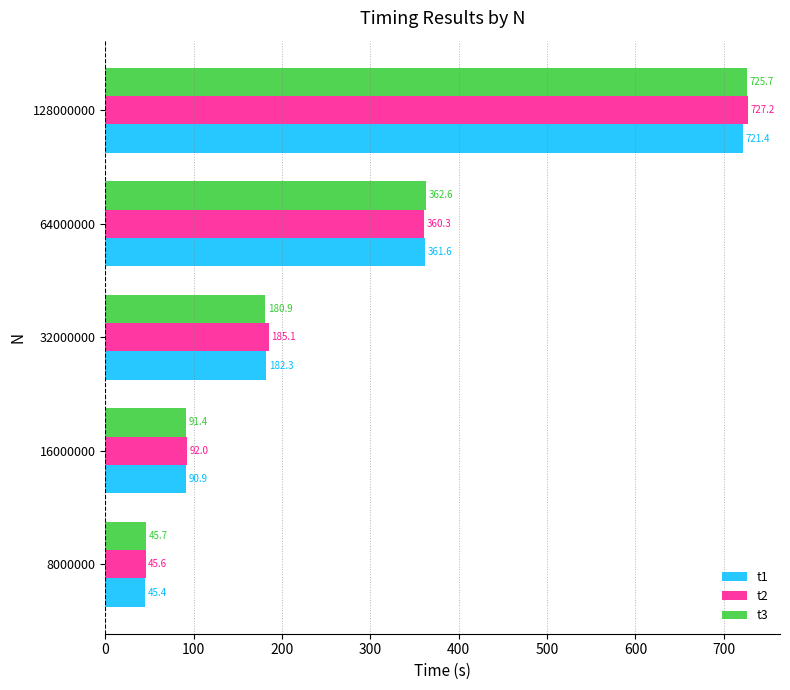

Which label corresponds to the largest value in the chart?

128000000